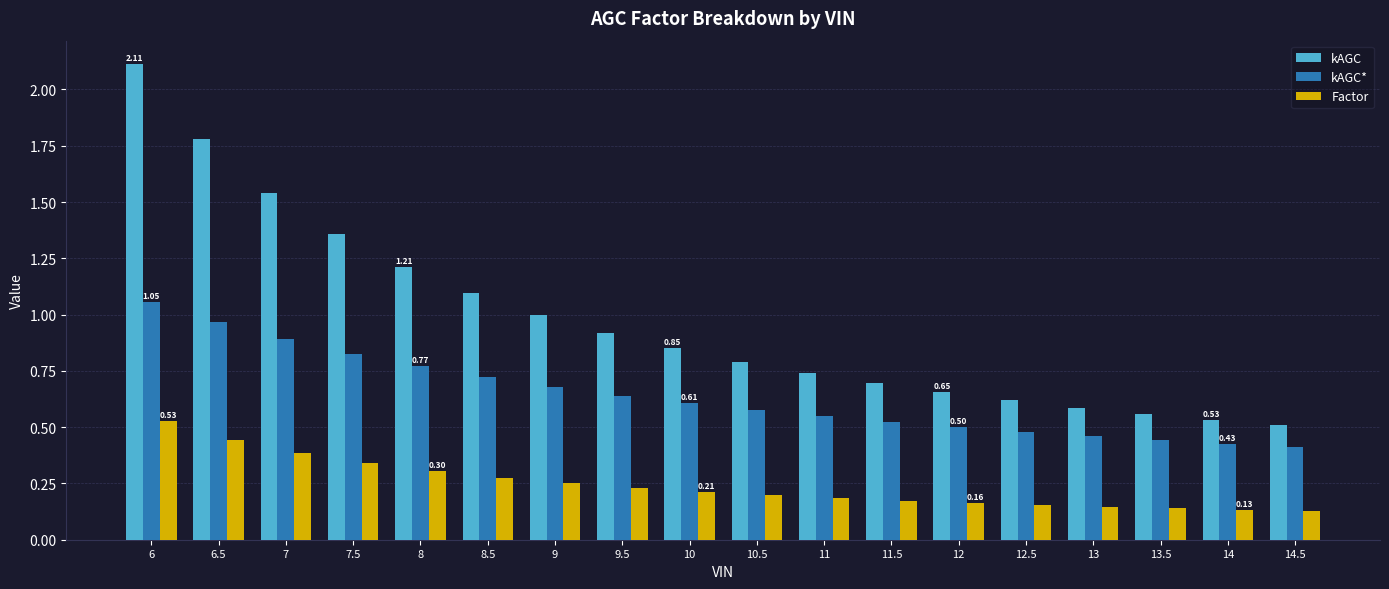

Is the value of kAGC at 9.5 greater than the value of Factor at 11?

Yes